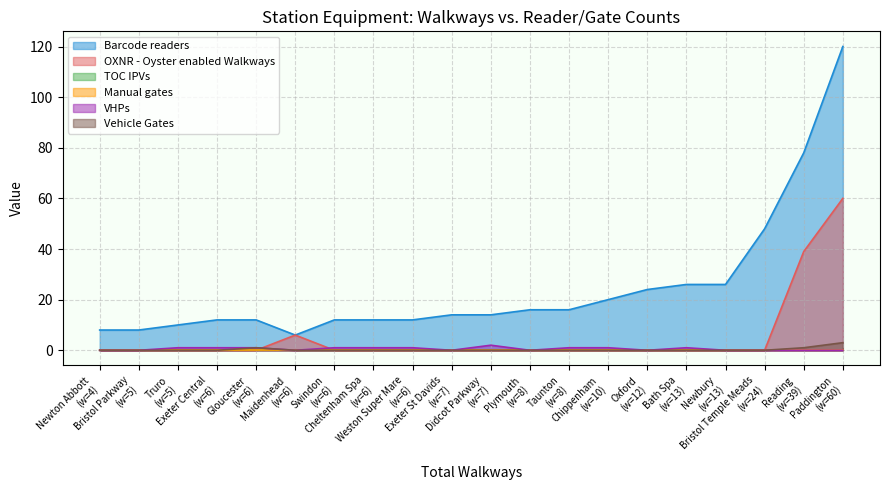

Does the chart have visible grid lines?

Yes